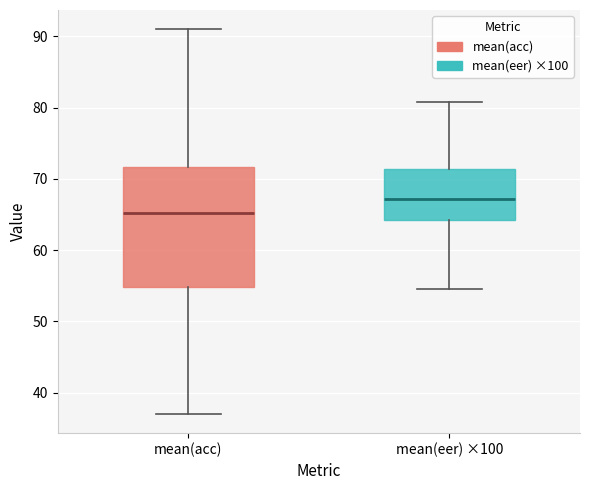

Where does the lower whisker of the box for mean(eer) ×100 end on the y-axis? The values are not printed on the chart, so give them approximately, as read against the axis.

55